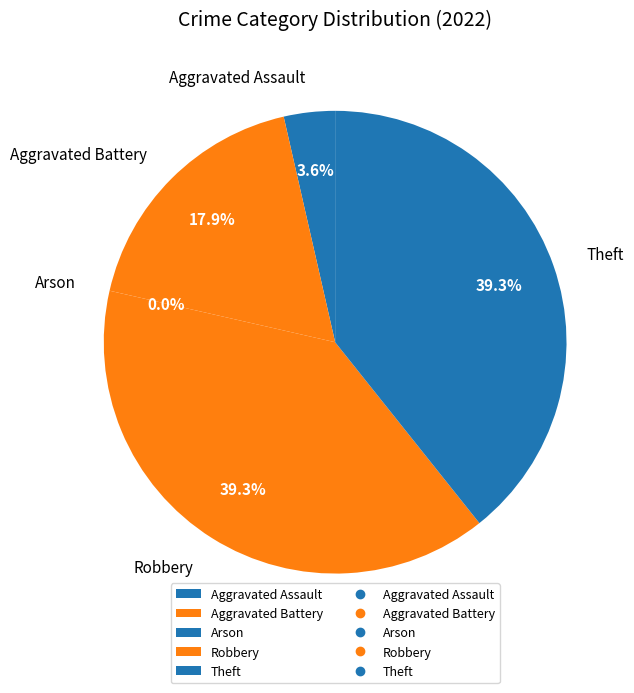

What is the total percentage of Aggravated Assault and Aggravated Battery?

21.4%